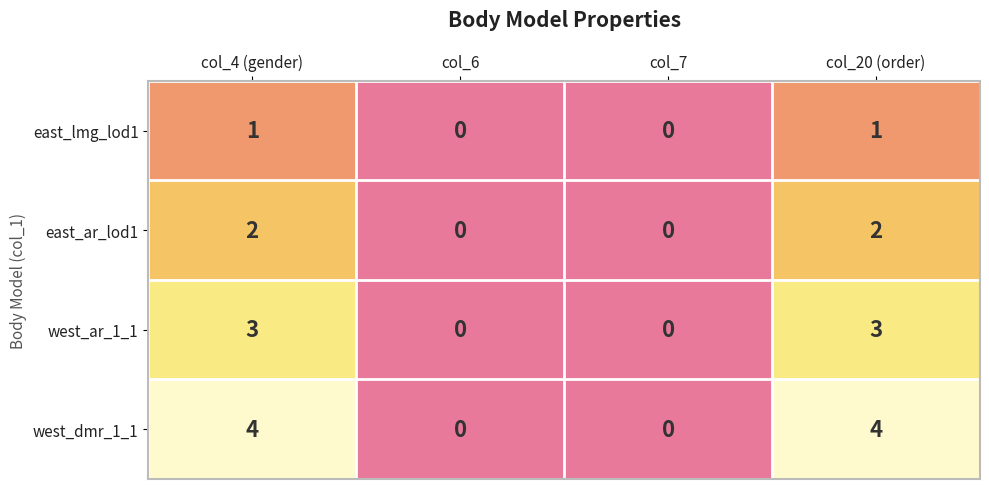

Rank the series at col_20 (order) from lowest to highest value.

east_lmg_lod1, east_ar_lod1, west_ar_1_1, west_dmr_1_1